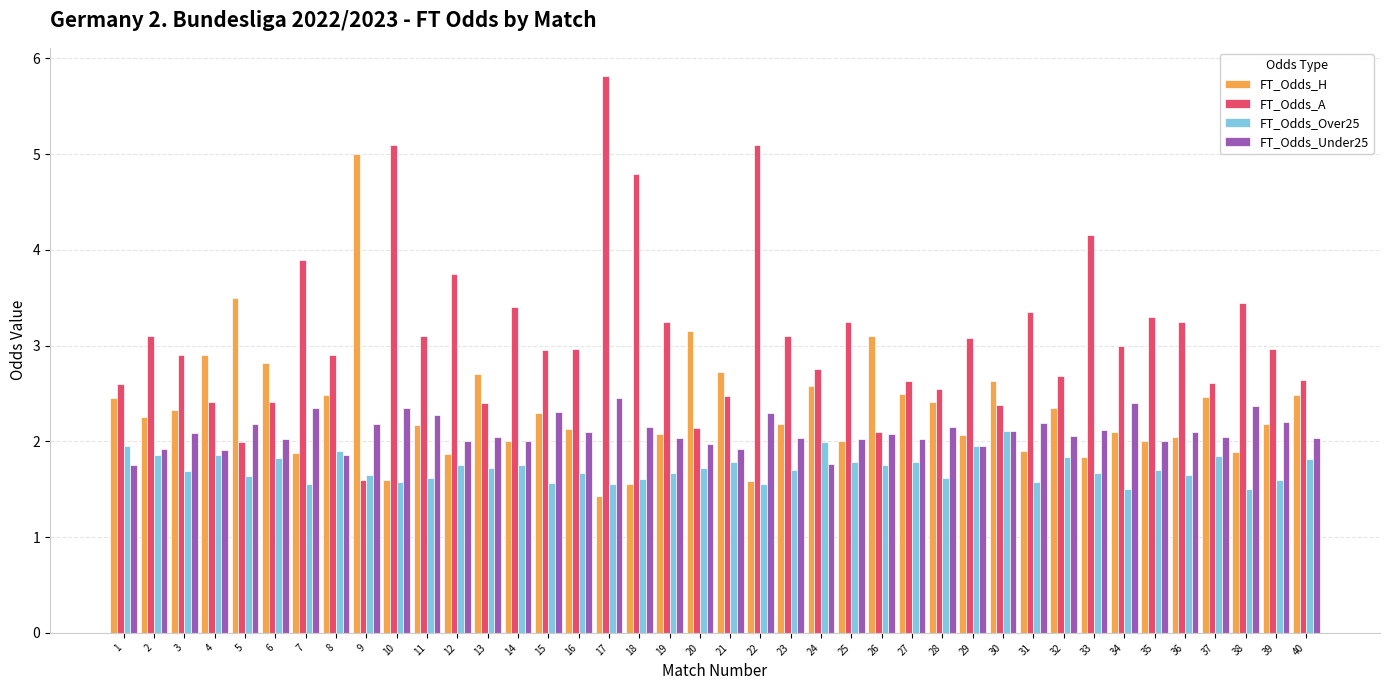

What value does the FT_Odds_Over25 series have at 18?

1.6